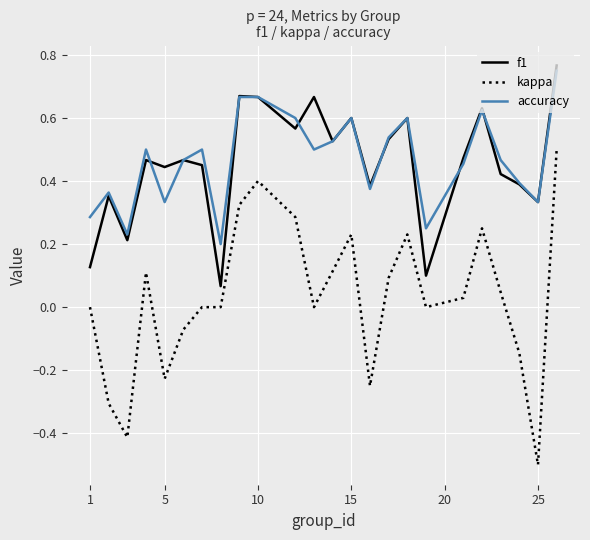

True or false: kappa and accuracy intersect in this chart.

False